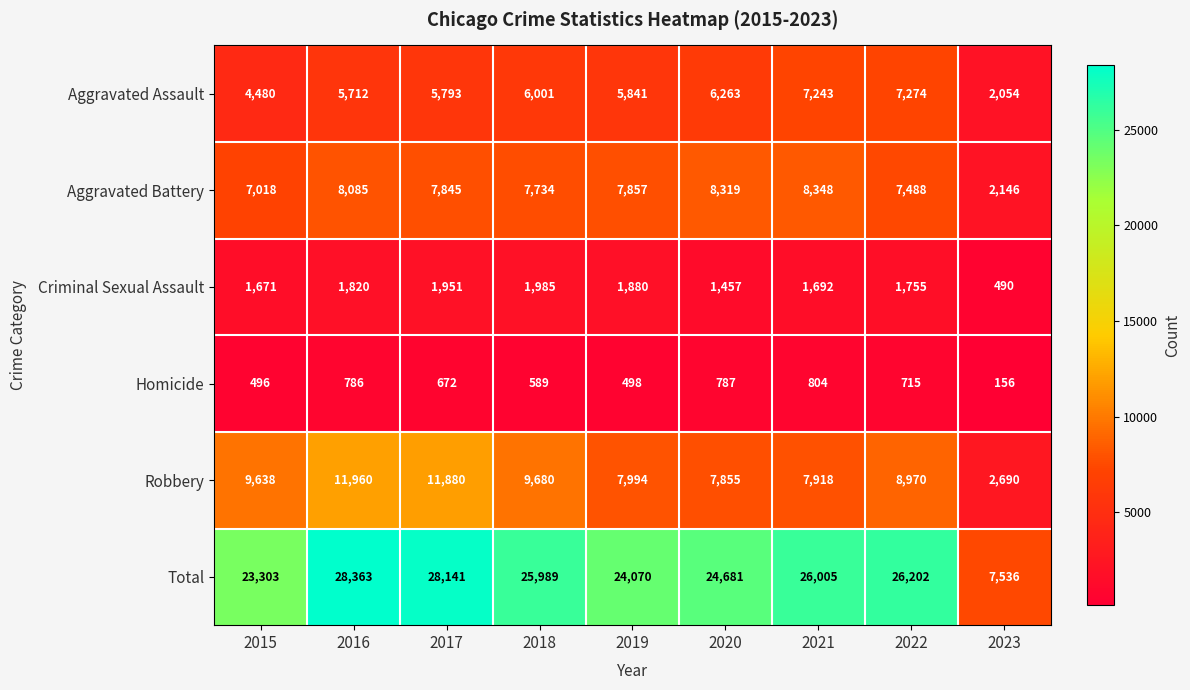

Which category has the highest value in the Robbery series?

2016